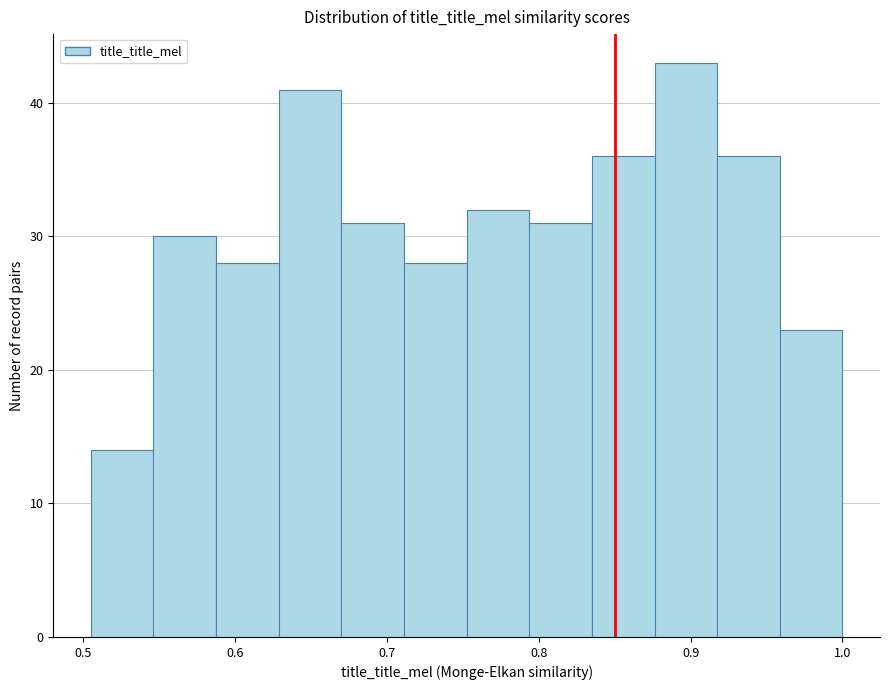

Reading left to right, list every bar in this chart as the range it spans on the x-axis followed by its height. Neither the bar edges nor the heights are printed on the chart, so give them approximately, as read against the axes.

0.51 to 0.55: 14
0.55 to 0.59: 30
0.59 to 0.63: 28
0.63 to 0.67: 41
0.67 to 0.71: 31
0.71 to 0.75: 28
0.75 to 0.79: 32
0.79 to 0.84: 31
0.84 to 0.88: 36
0.88 to 0.92: 43
0.92 to 0.96: 36
0.96 to 1.00: 23